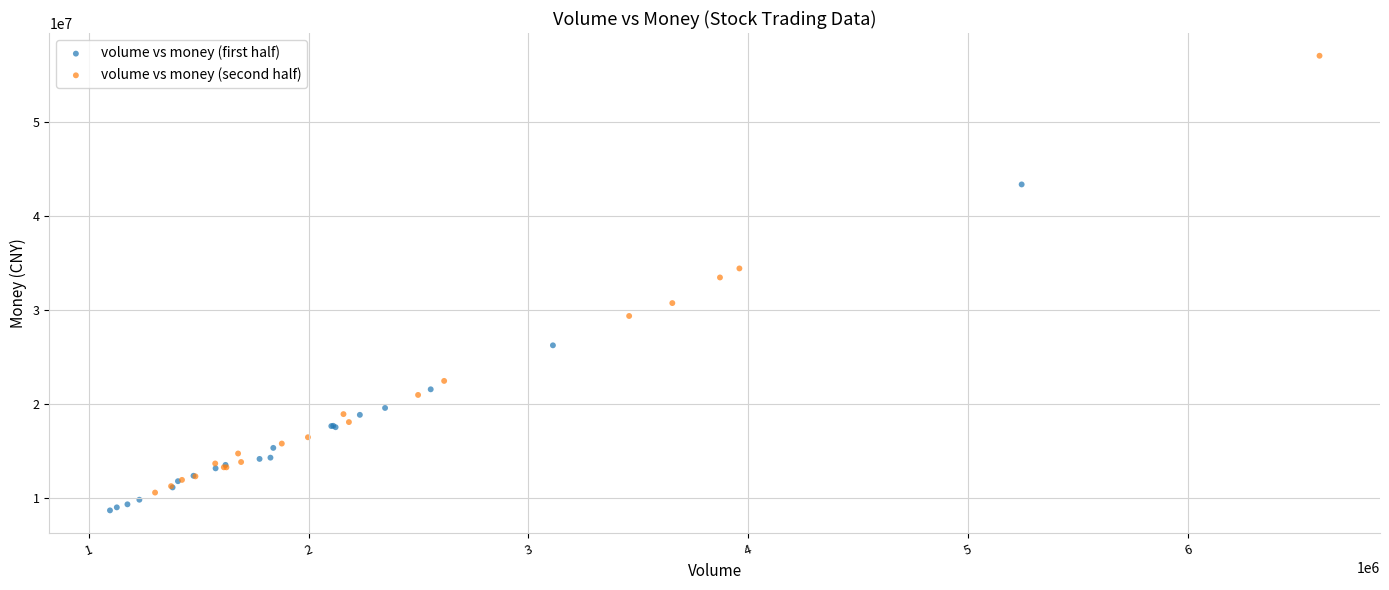

What are all the series names shown in the legend?

volume vs money (first half), volume vs money (second half)